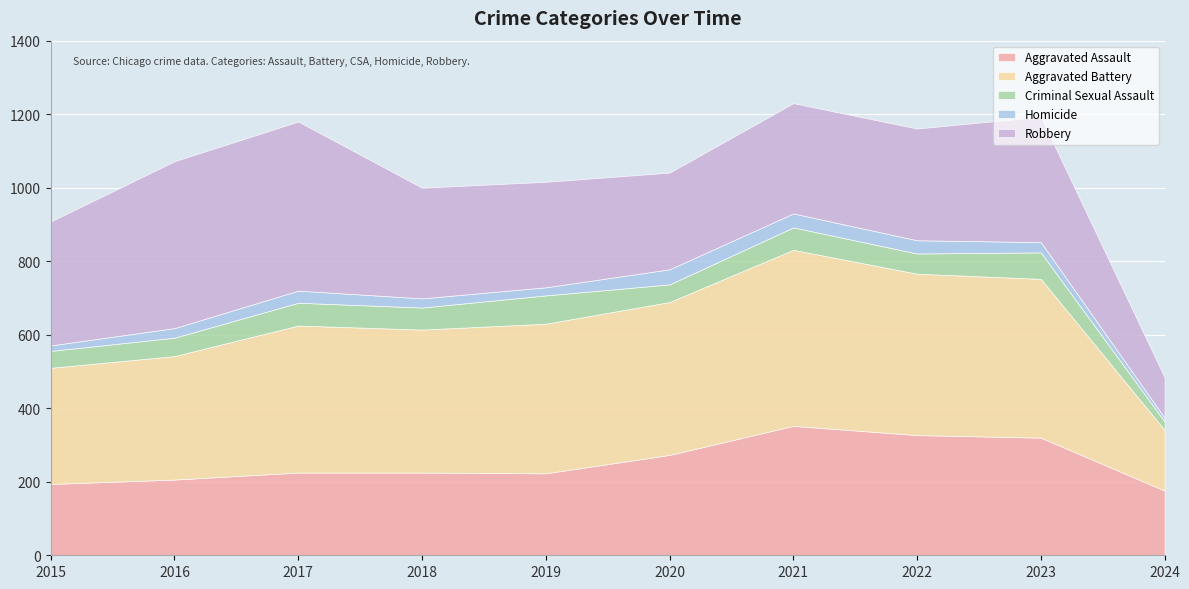

How many data points in Homicide are less than 28?

5